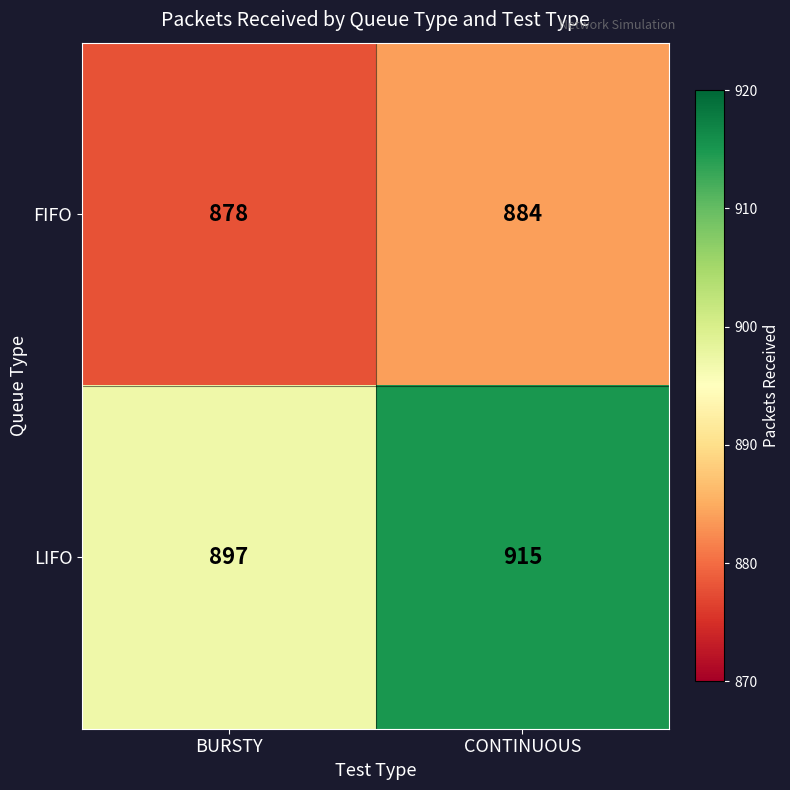

List the series in order of their overall mean, lowest first.

FIFO, LIFO